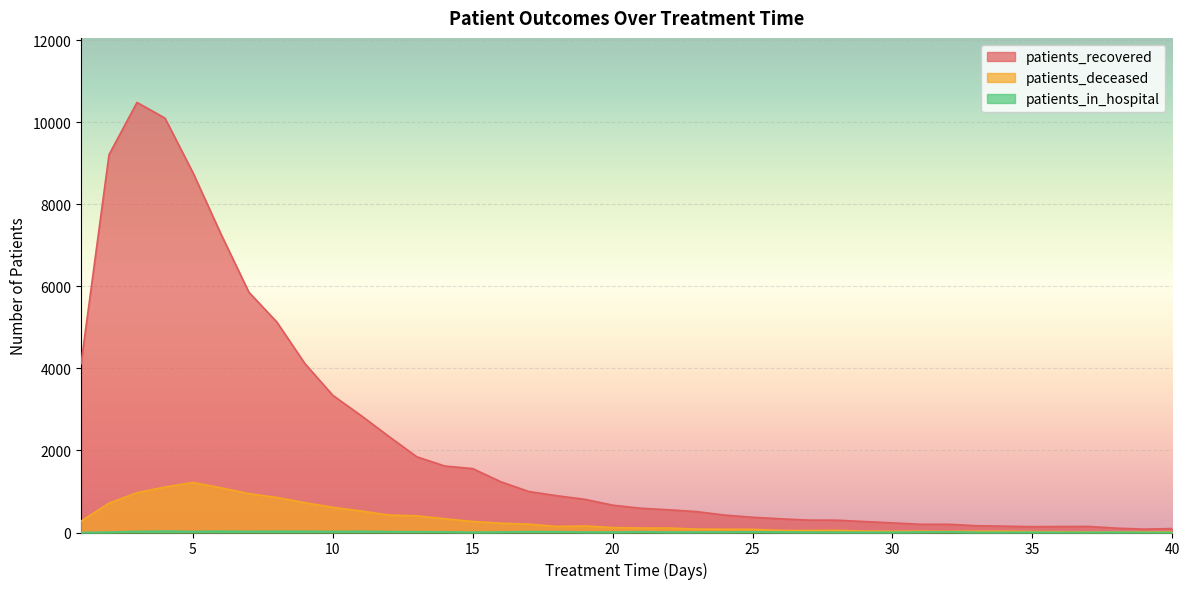

Which series changed the most between 4 and 11?

patients_recovered